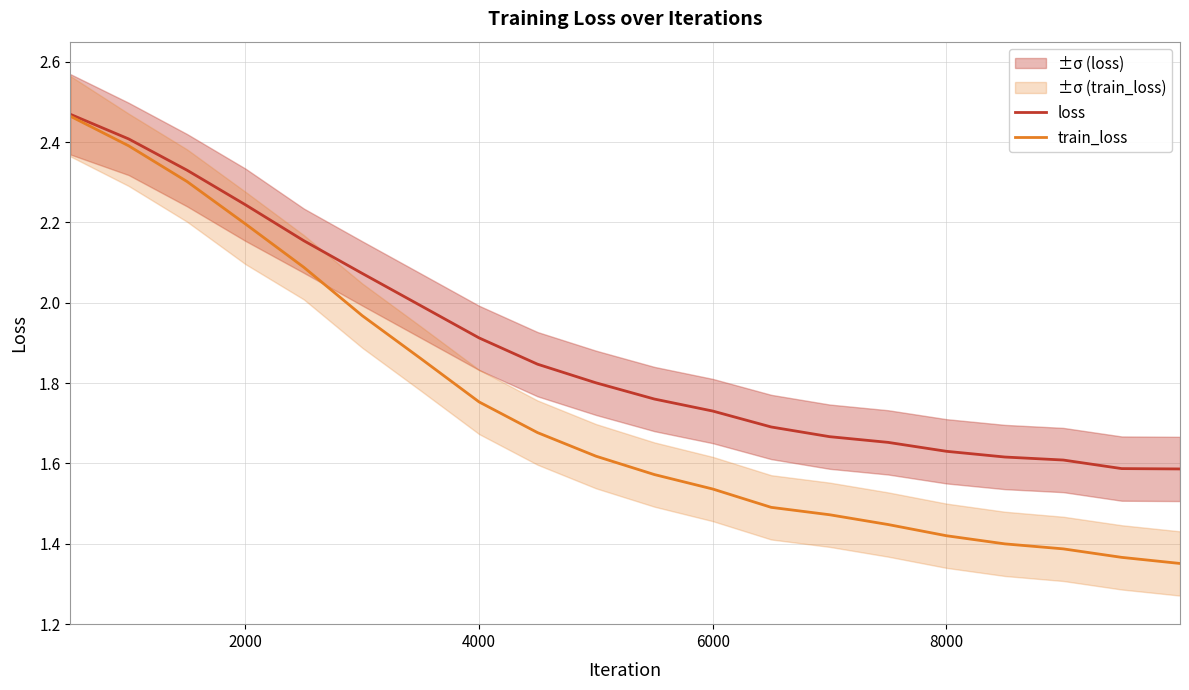

True or false: train_loss has more than 1 interior local peaks.

False